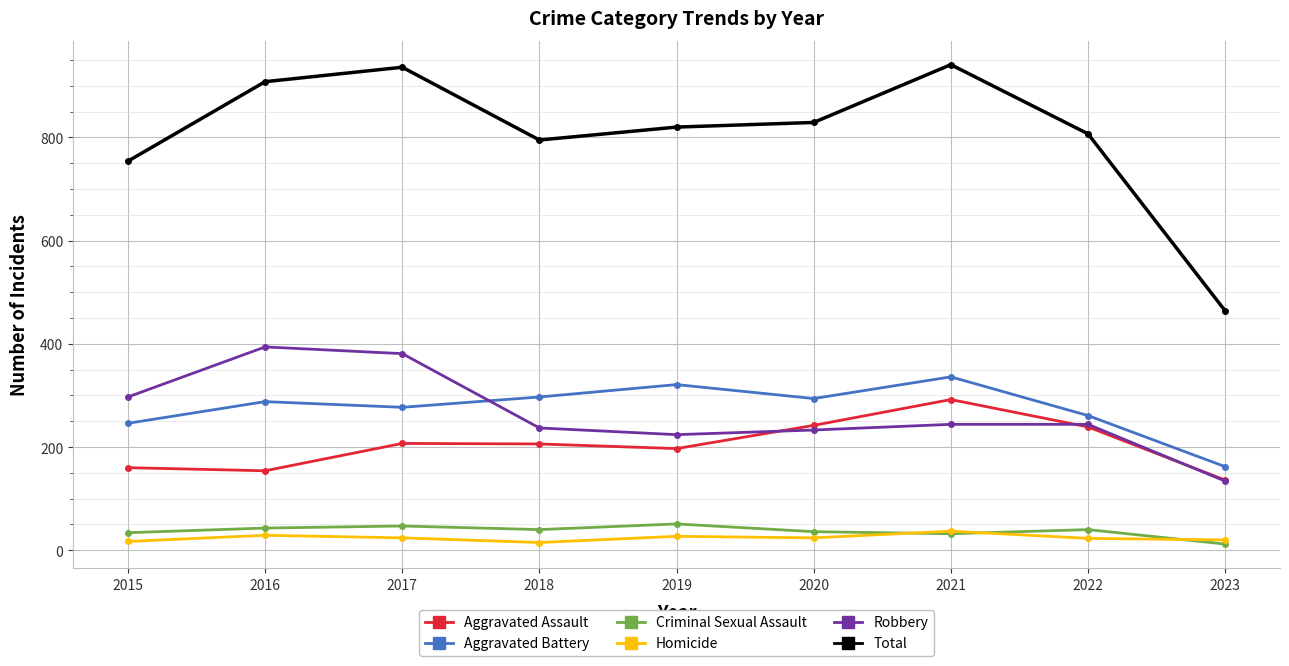

What are all the series names shown in the legend?

Aggravated Assault, Aggravated Battery, Criminal Sexual Assault, Homicide, Robbery, Total